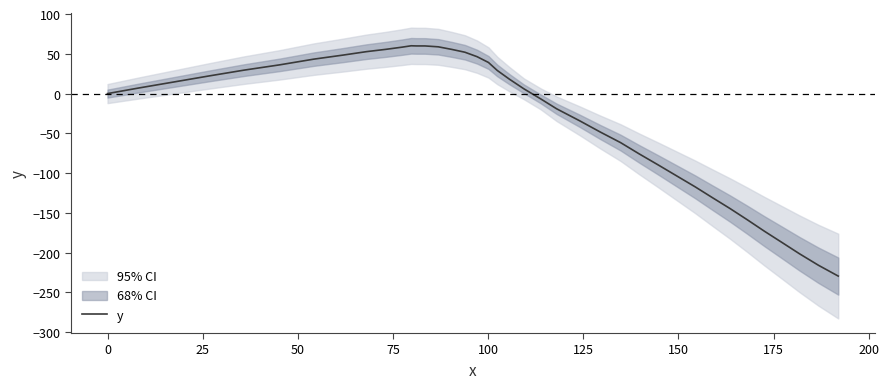

Reading left to right, transcribe all the data shown in this chart.

0.0	7.1	14.4	22.2	29.5	36.1	43.3	48.4	52.7	55.6	58.3	60.1	60.0	59.9	59.9	58.8	55.5	52.0	46.4	39.1	29.1	18.1	6.0	-6.6	-19.1	-34.3	-48.4	-61.6	-75.8	-89.7	-103.6	-117.2	-131.0	-144.6	-158.6	-173.0	-187.1	-201.3	-215.8	-229.4